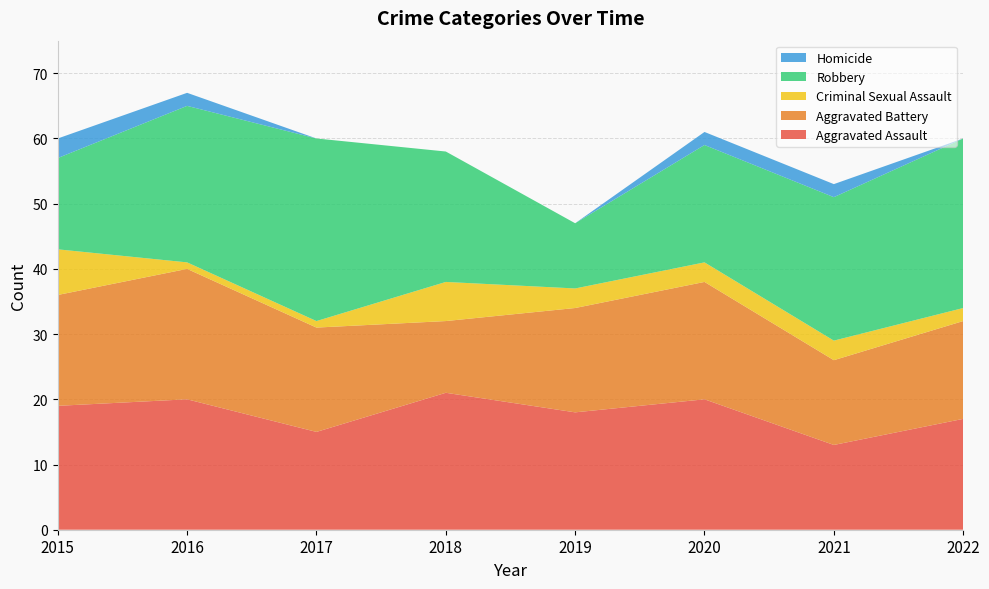

Reading right to left, extract all data points from this chart.

Aggravated Assault: 2022=17	2021=13	2020=20	2019=18	2018=21	2017=15	2016=20	2015=19
Aggravated Battery: 2022=15	2021=13	2020=18	2019=16	2018=11	2017=16	2016=20	2015=17
Criminal Sexual Assault: 2022=2	2021=3	2020=3	2019=3	2018=6	2017=1	2016=1	2015=7
Robbery: 2022=26	2021=22	2020=18	2019=10	2018=20	2017=28	2016=24	2015=14
Homicide: 2022=0	2021=2	2020=2	2019=0	2018=0	2017=0	2016=2	2015=3